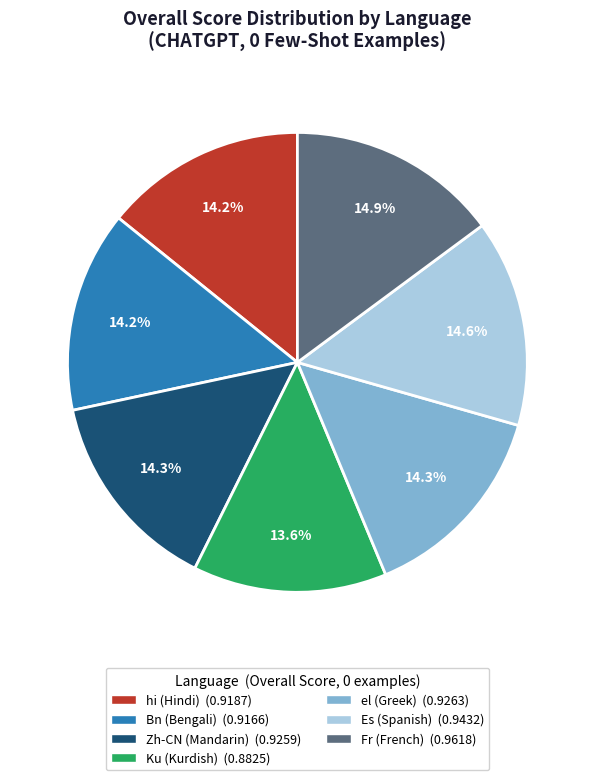

To the nearest percent, what is the difference between the Ku (Kurdish) and Bn (Bengali) slice percentages?

1%